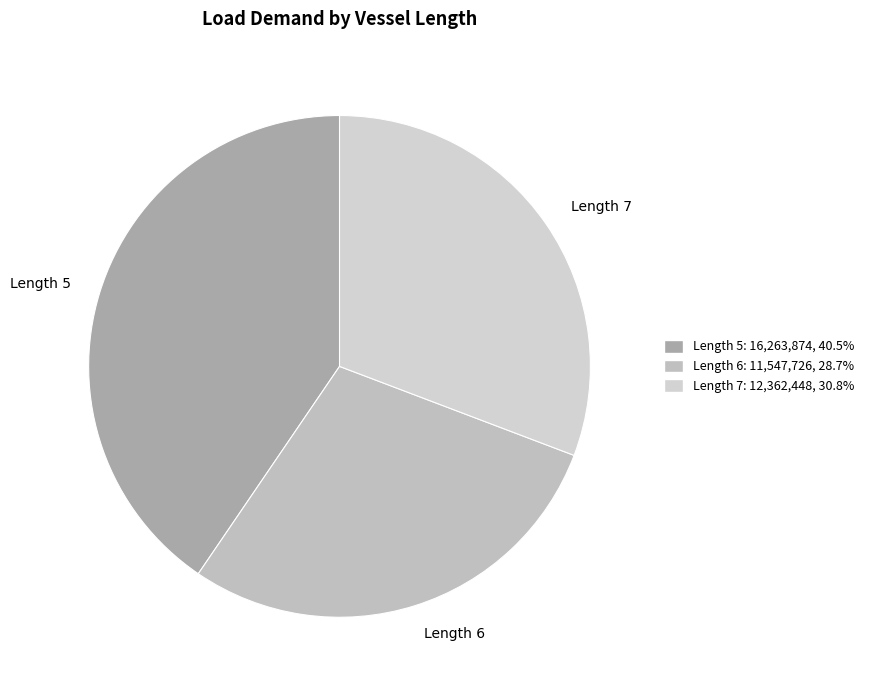

Does Length 5 account for over 50% of the chart?

No